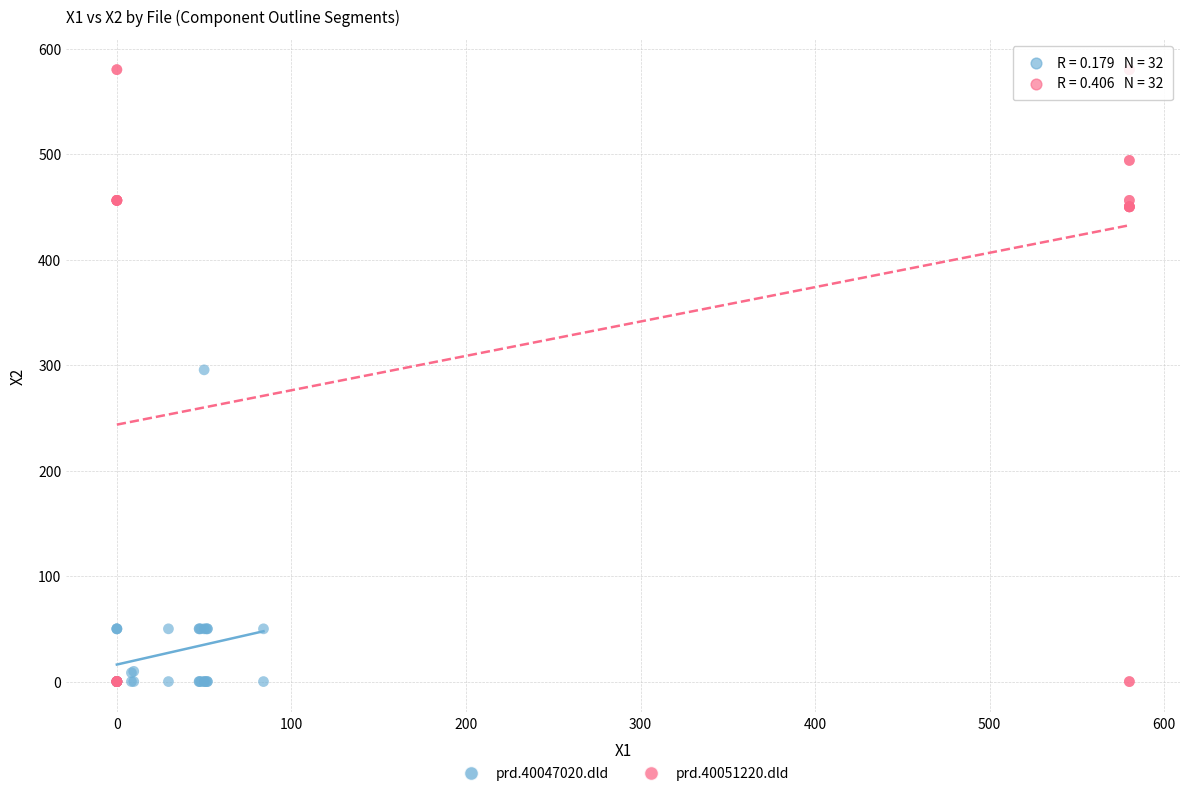

Which series contains the highest Y value?

prd.40051220.dld